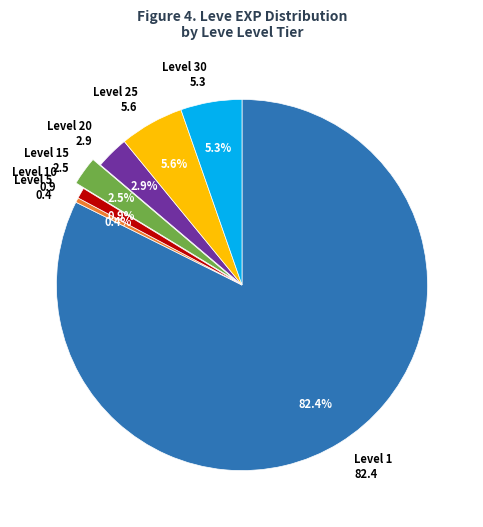

Is there a majority slice in this chart?

Yes